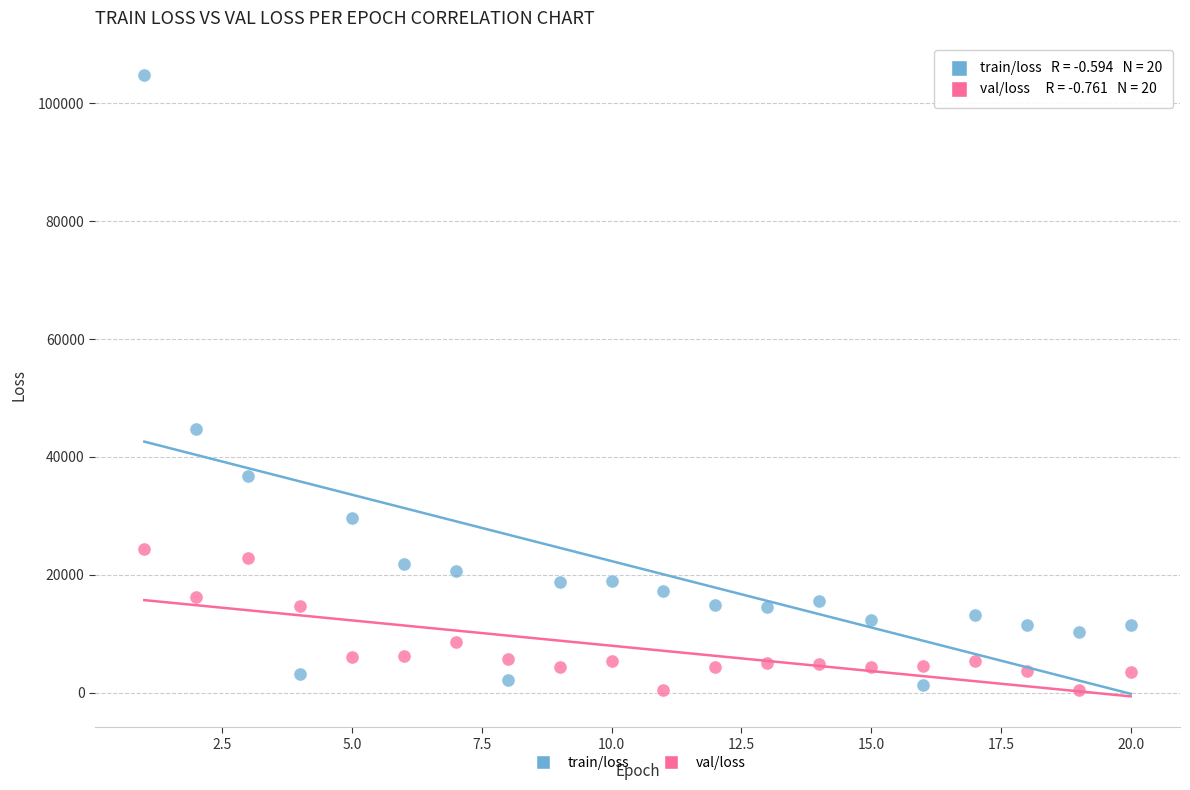

Which series contains the highest Y value?

train/loss